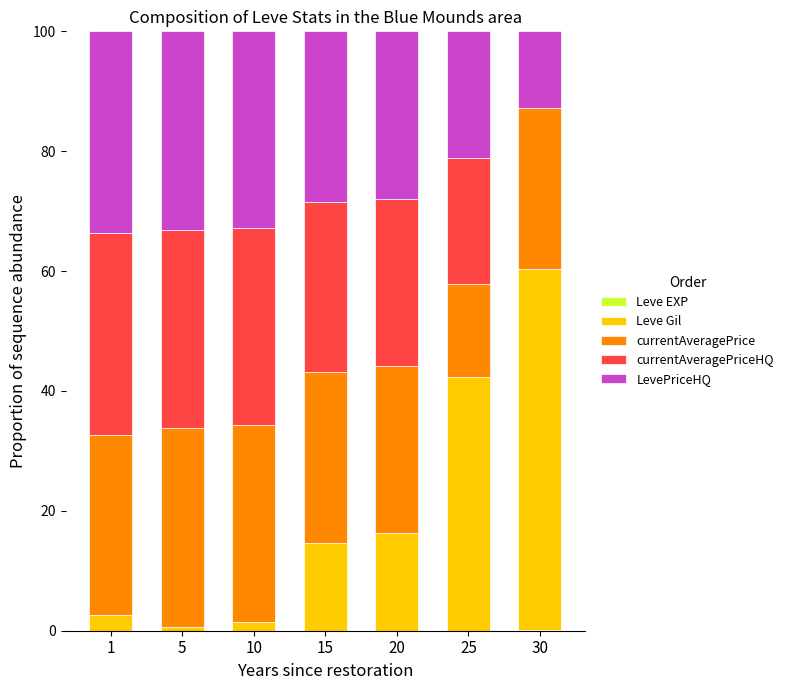

At which category is the sum across all series the highest?

5